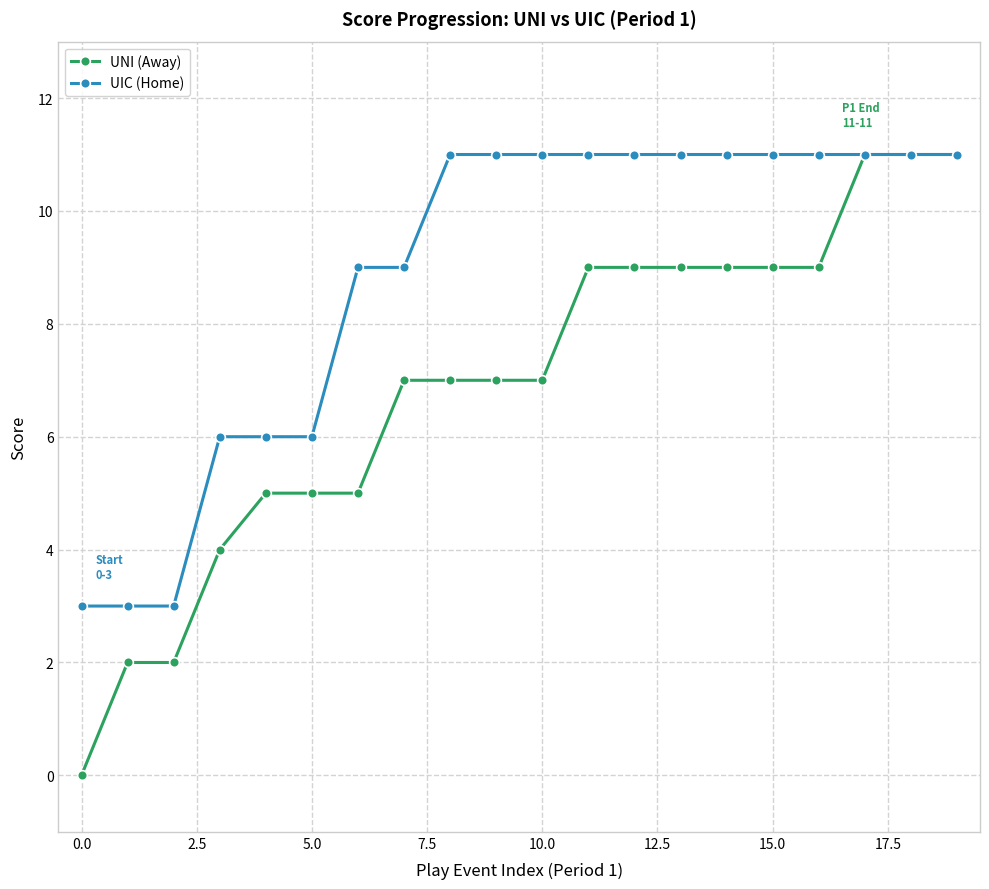

What is the value of the UNI (Away) point at the 11th from the left?

7